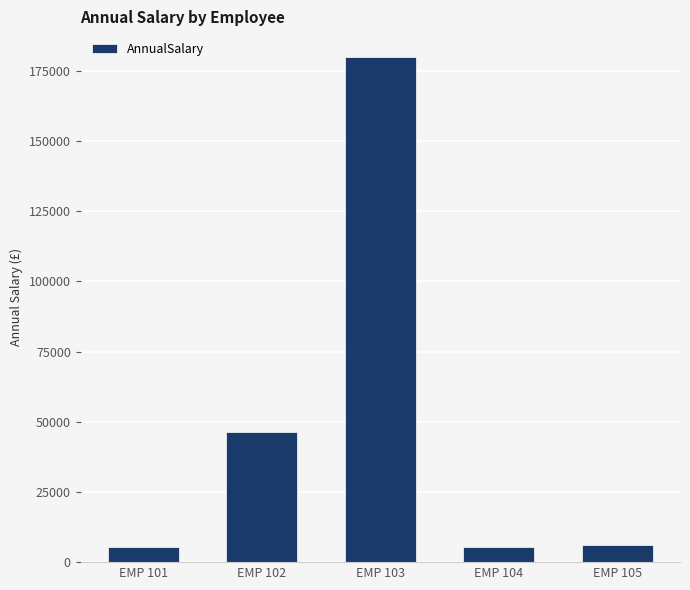

The value at EMP 101 is 5424.0. True or false?

True